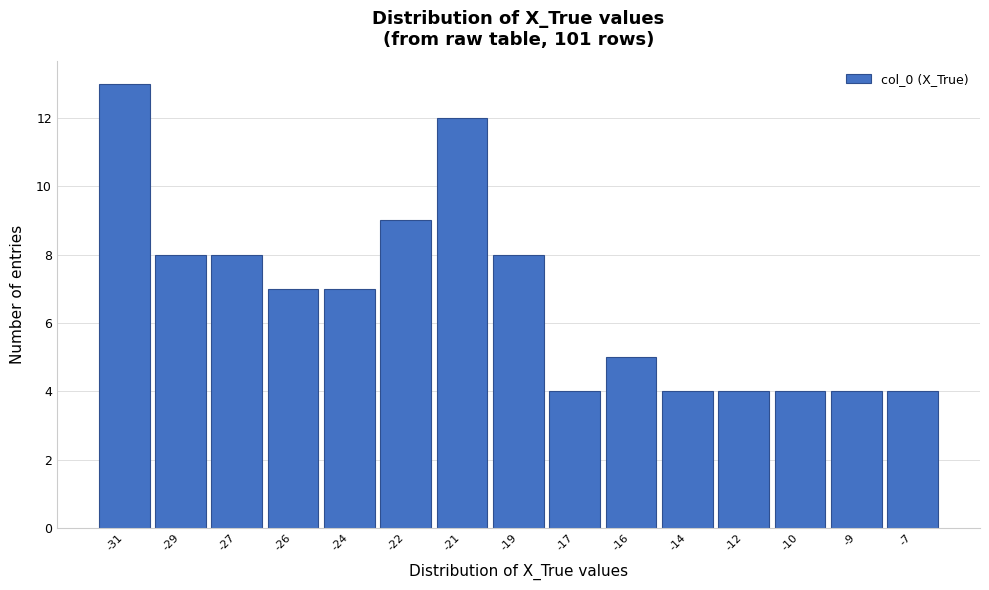

Reading right to left, what are all the values shown in this chart?

4	4	4	4	4	5	4	8	12	9	7	7	8	8	13